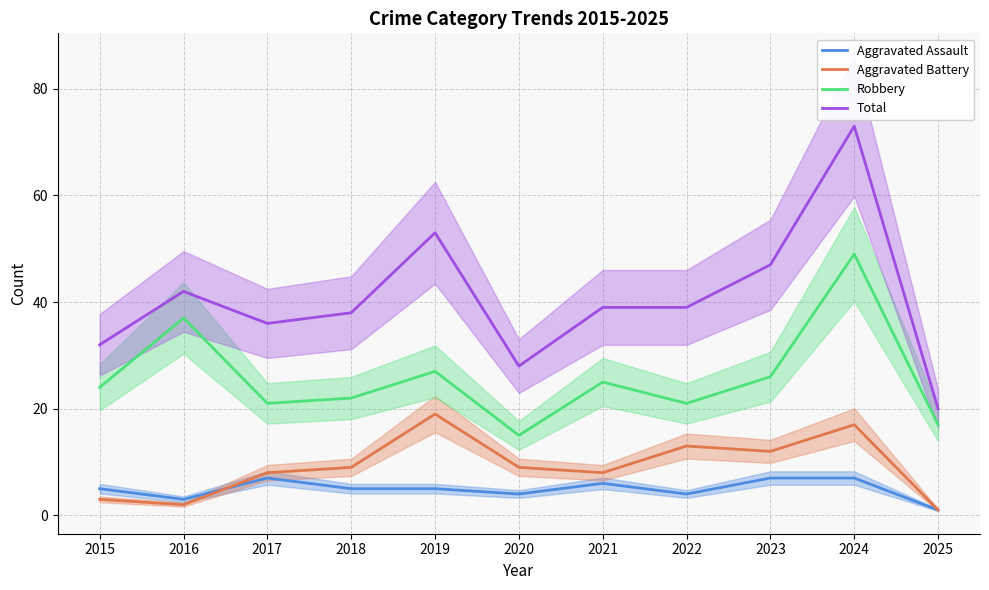

What is the smallest value displayed?

1